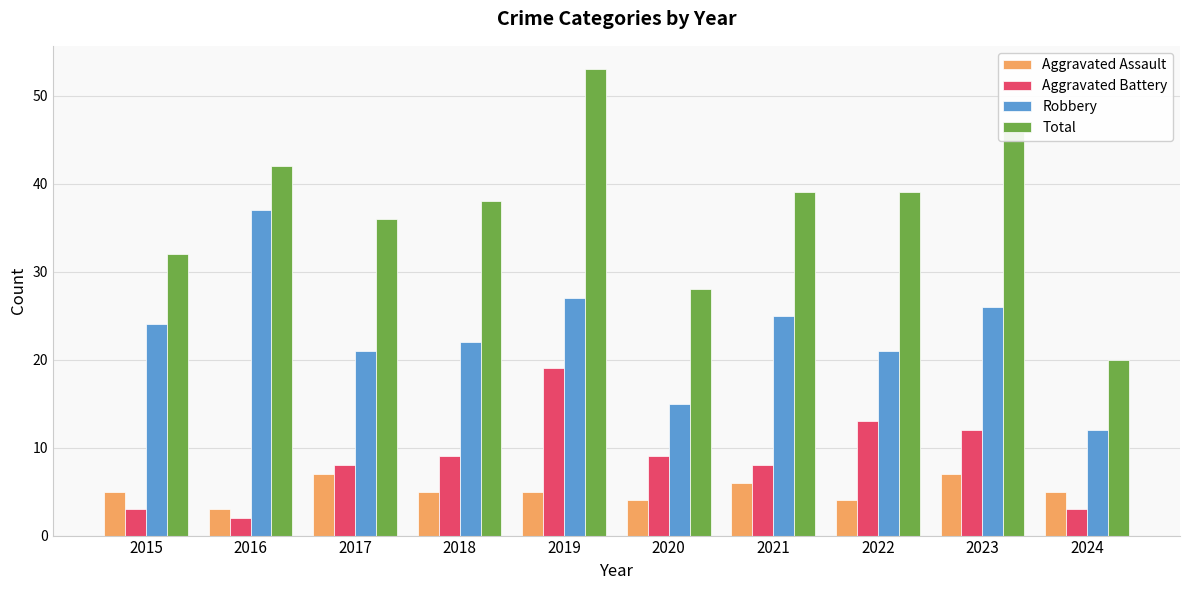

True or false: Robbery has a value of 39 at 2019.

False